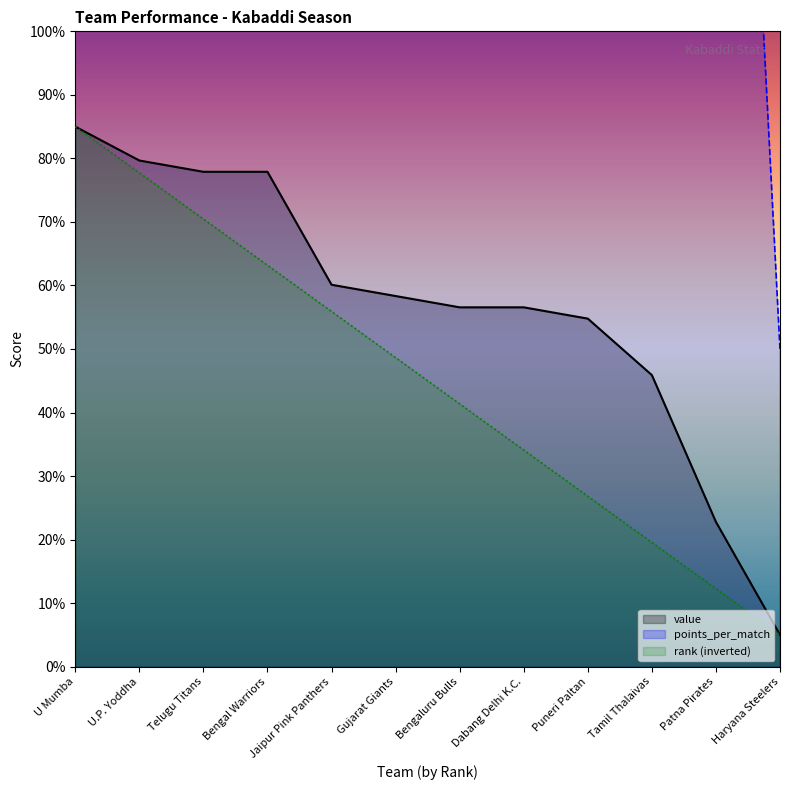

Which series has the largest range (max minus min)?

points_per_match